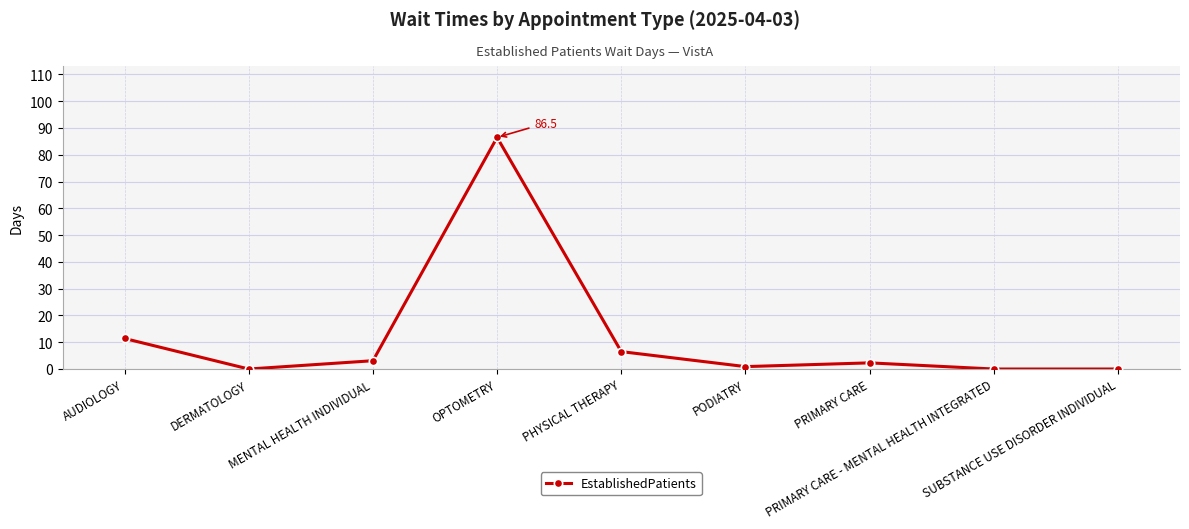

Reading left to right, list all the values displayed in this chart.

AUDIOLOGY=11.4	DERMATOLOGY=0.0	MENTAL HEALTH INDIVIDUAL=3.1	OPTOMETRY=86.5	PHYSICAL THERAPY=6.5	PODIATRY=0.9	PRIMARY CARE=2.3	PRIMARY CARE - MENTAL HEALTH INTEGRATED=0.0	SUBSTANCE USE DISORDER INDIVIDUAL=0.0